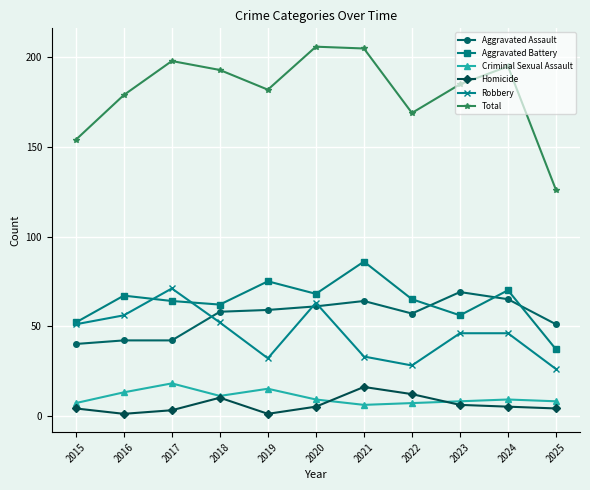

At which label is Total closest to 166?

2022